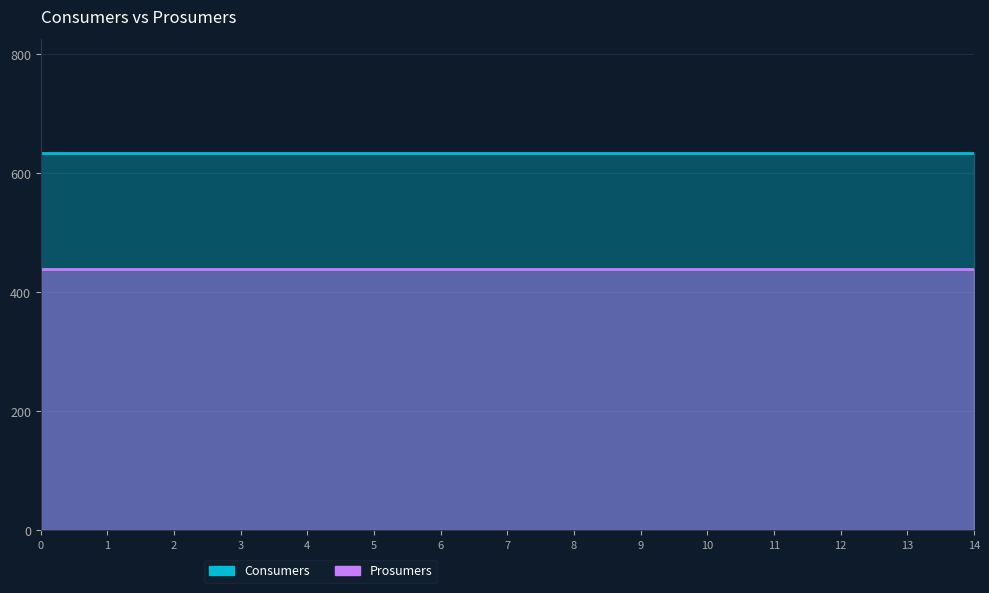

Reading right to left, transcribe all the data shown in this chart.

Consumers: 635	635	635	635	635	635	635	635	635	635	635	635	635	635	635
Prosumers: 440	440	440	440	440	440	440	440	440	440	440	440	440	440	440